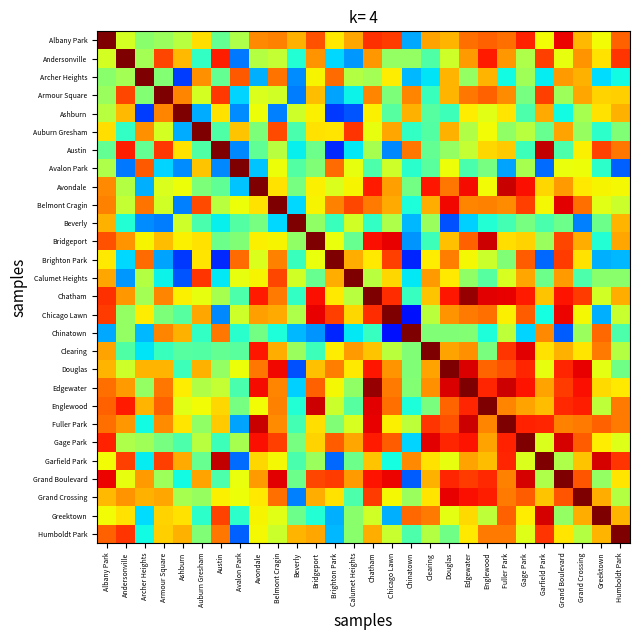

At which category does the chart reach its peak across all series?

Austin